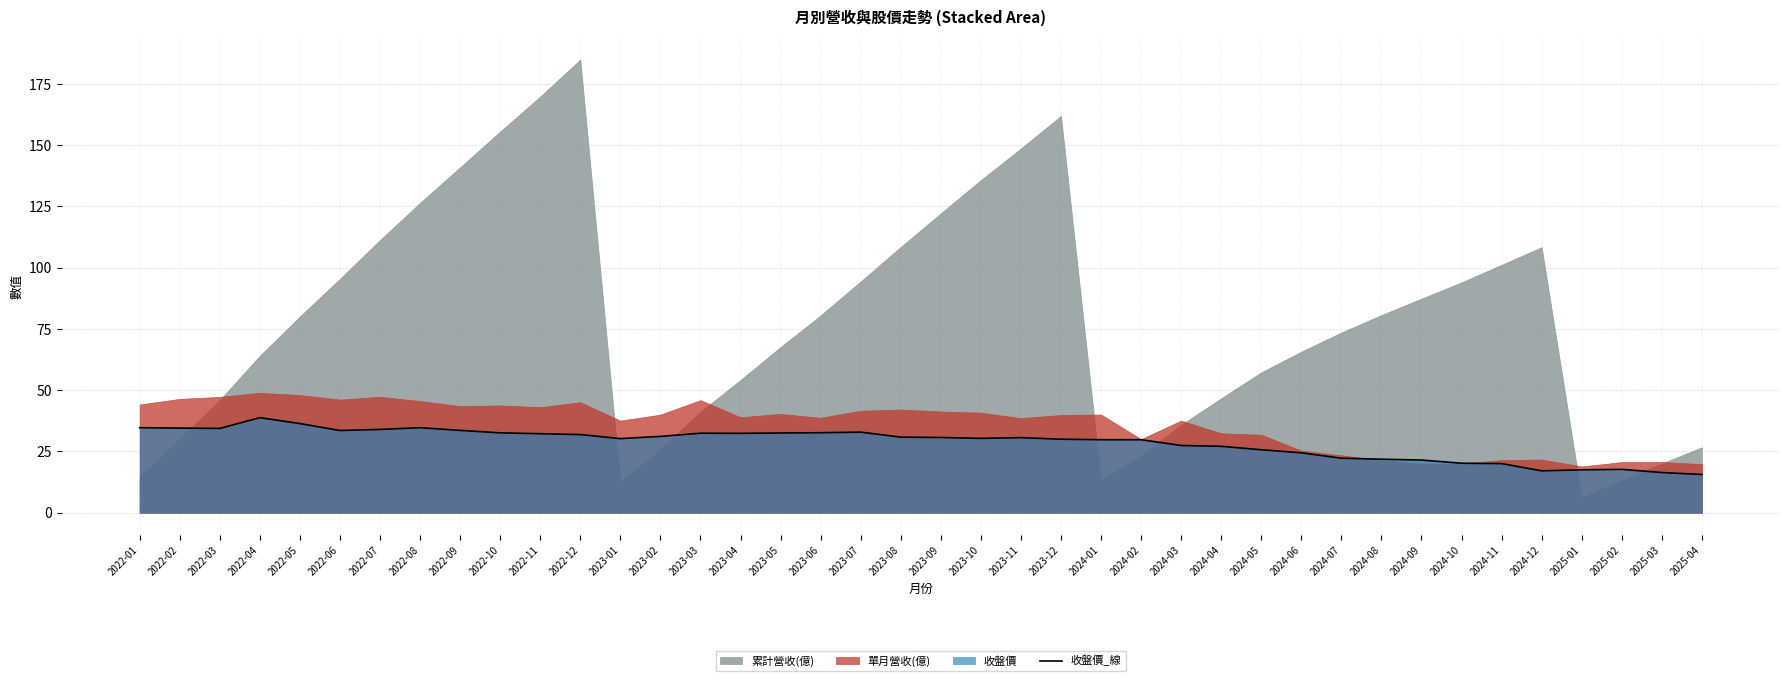

True or false: 收盤價_線 has a value of 33.5 at 2022-06.

True